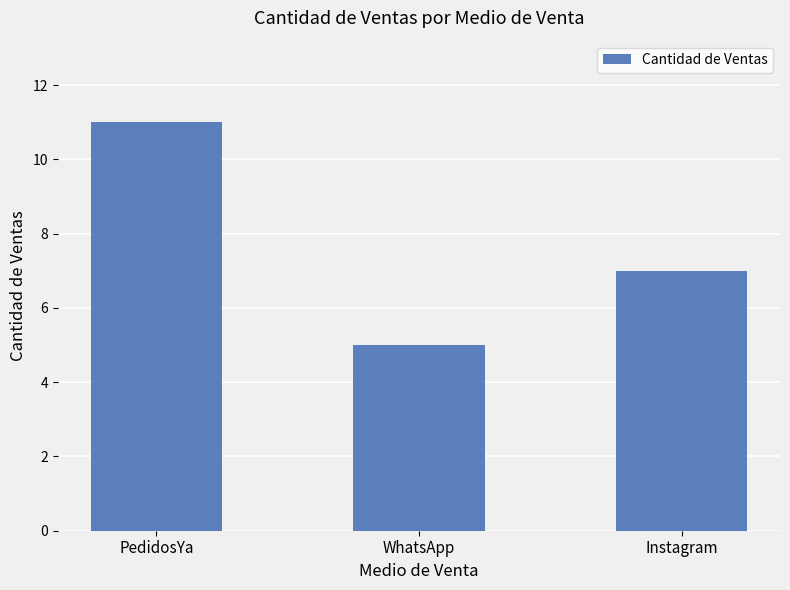

What is the value of the 2nd bar from the left?

5